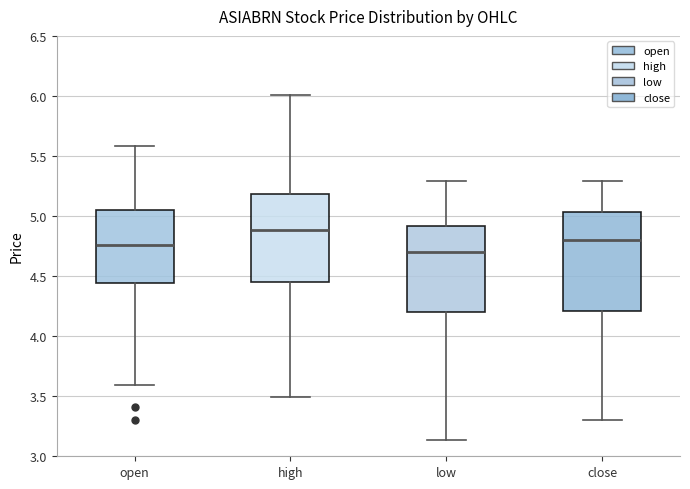

Reading left to right, transcribe this box plot: for each box, give where its median line is, the range the box spans, and where its two whiskers end, as read against the y-axis. The values are not printed on the chart, so give them approximately, as read against the axis.

open: median 4.75, box 4.45 to 5.05, whiskers 3.60 to 5.60
high: median 4.90, box 4.45 to 5.20, whiskers 3.50 to 6.00
low: median 4.70, box 4.20 to 4.90, whiskers 3.15 to 5.30
close: median 4.80, box 4.20 to 5.05, whiskers 3.30 to 5.30